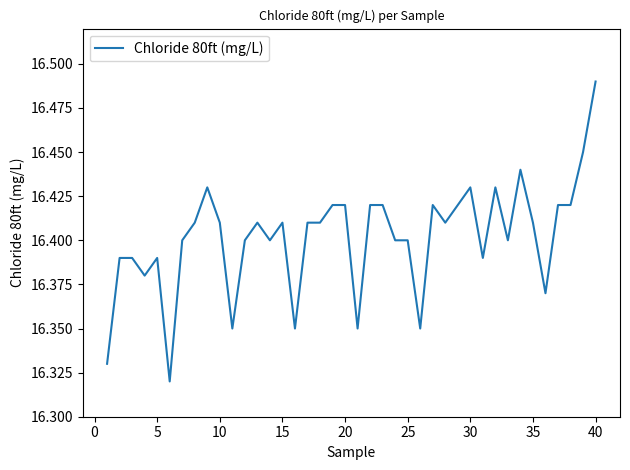

Is this an area chart (filled region under the line)?

No